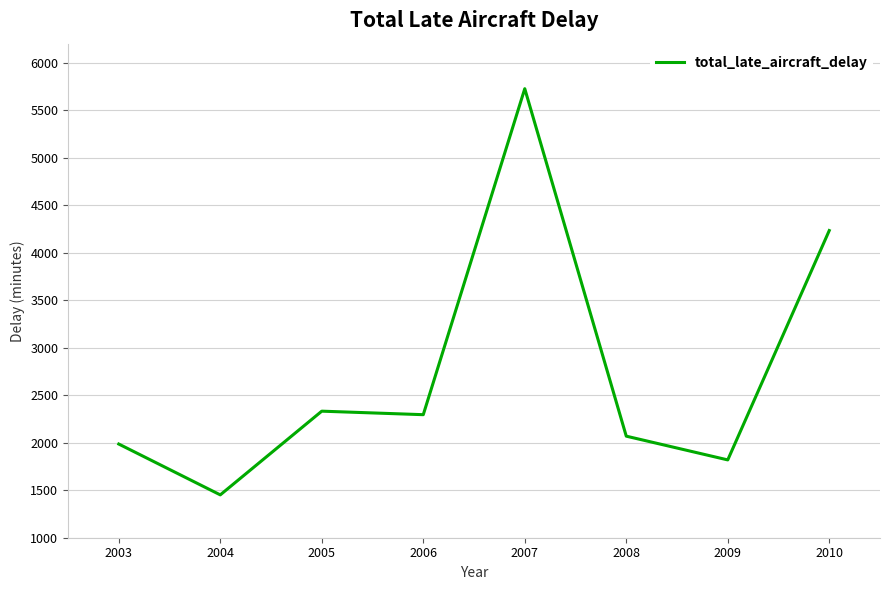

What is the maximum value shown in the chart?

5726